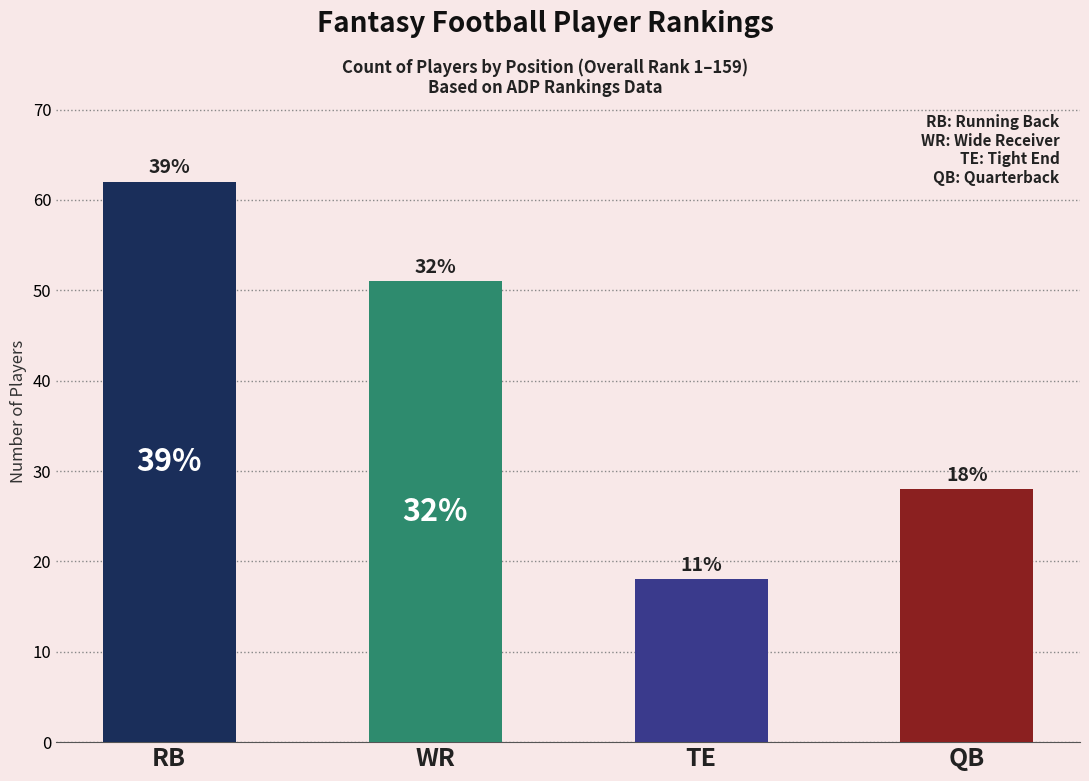

Does the chart contain any negative values?

No